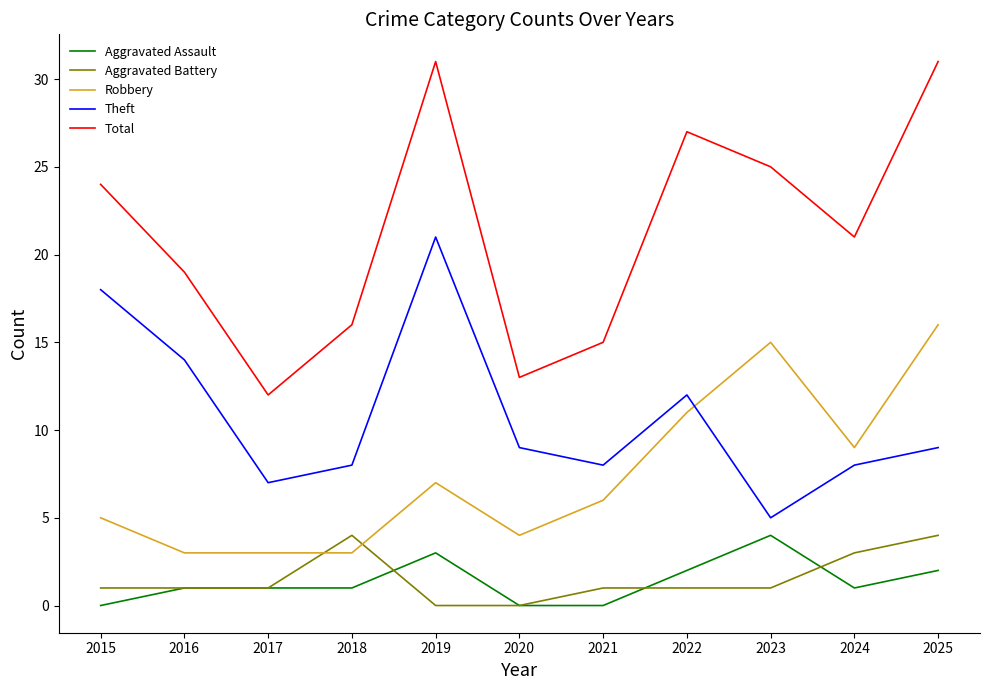

Is it true that Robbery equals 5 at 2024?

False